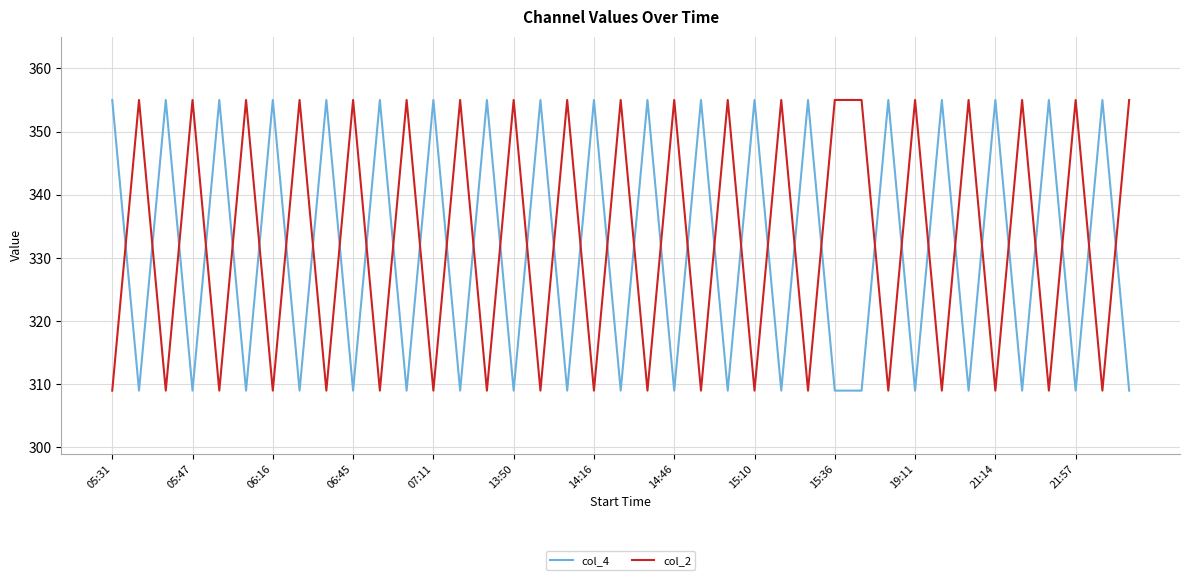

What is the minimum value for col_2?

309